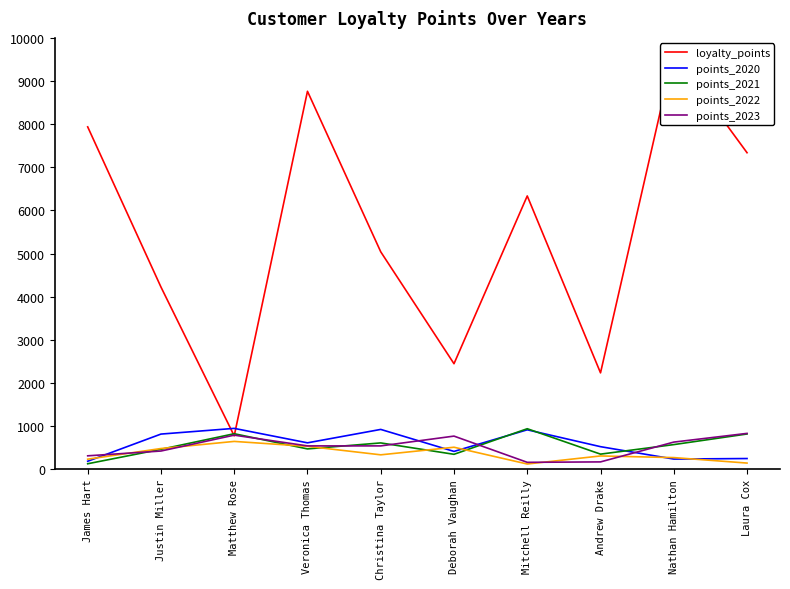

What is the spread (max minus min) of values at Christina Taylor?

4706